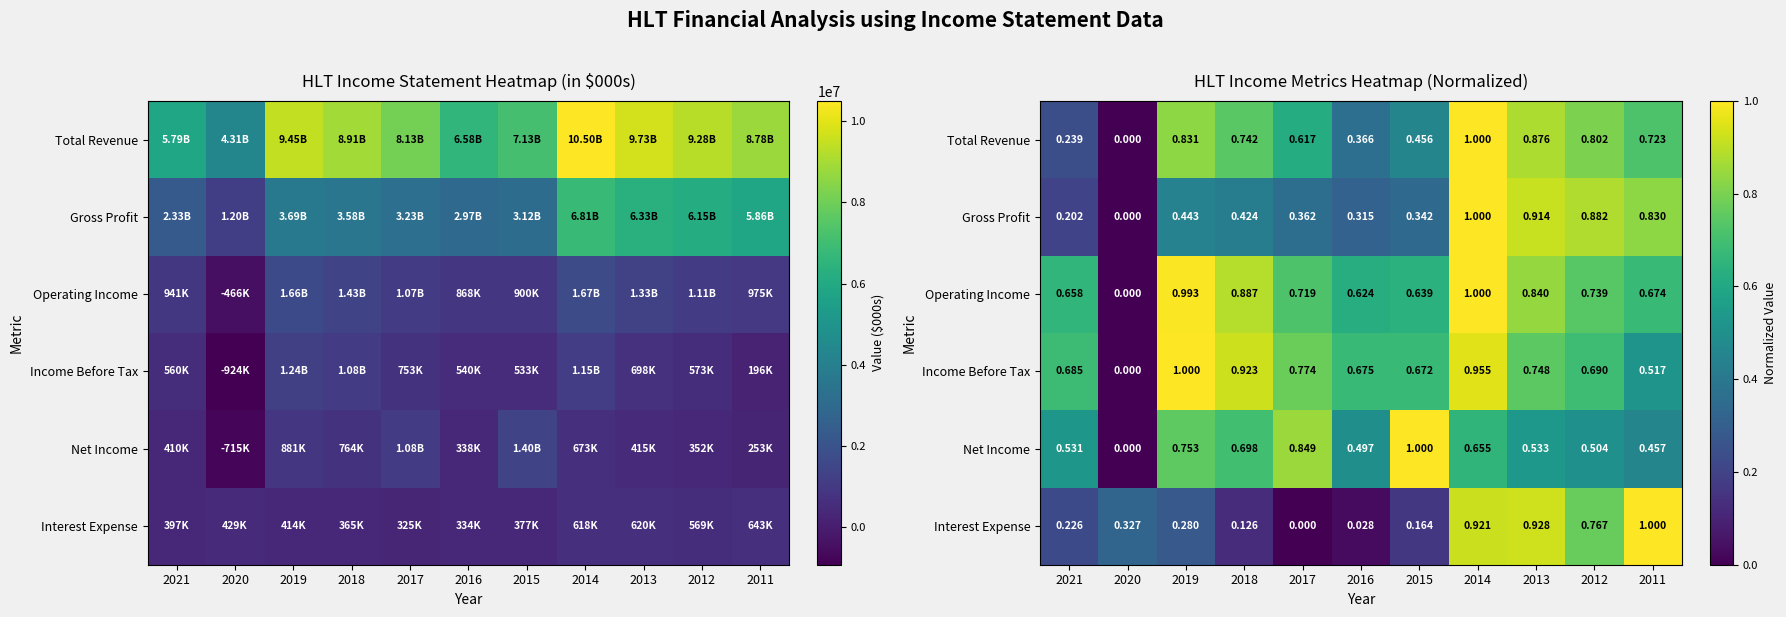

What is the difference between the maximum and minimum values in the Operating Income series?

1.0